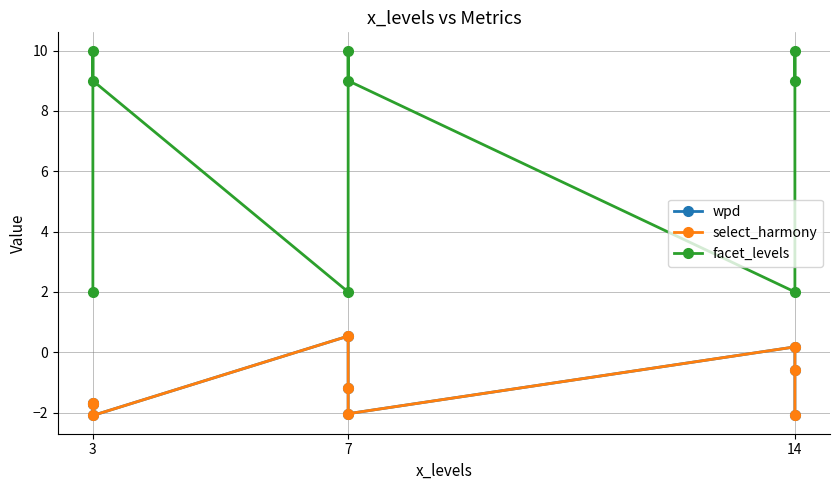

What is the label of the 1st point from the left?

3